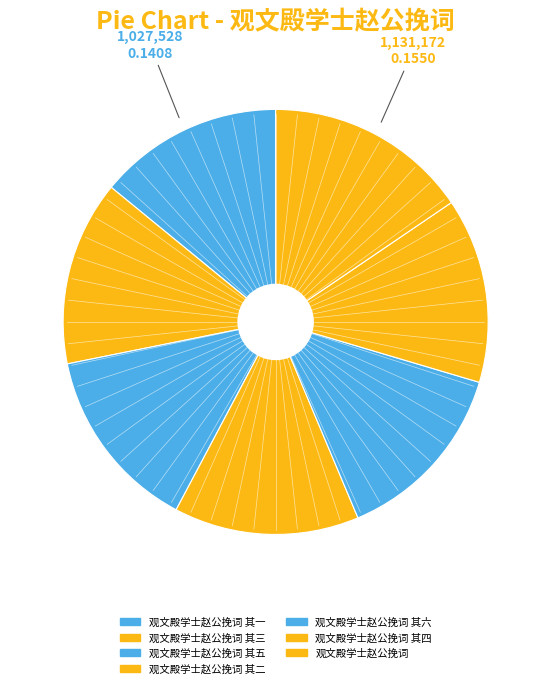

Is there a majority slice in this chart?

No